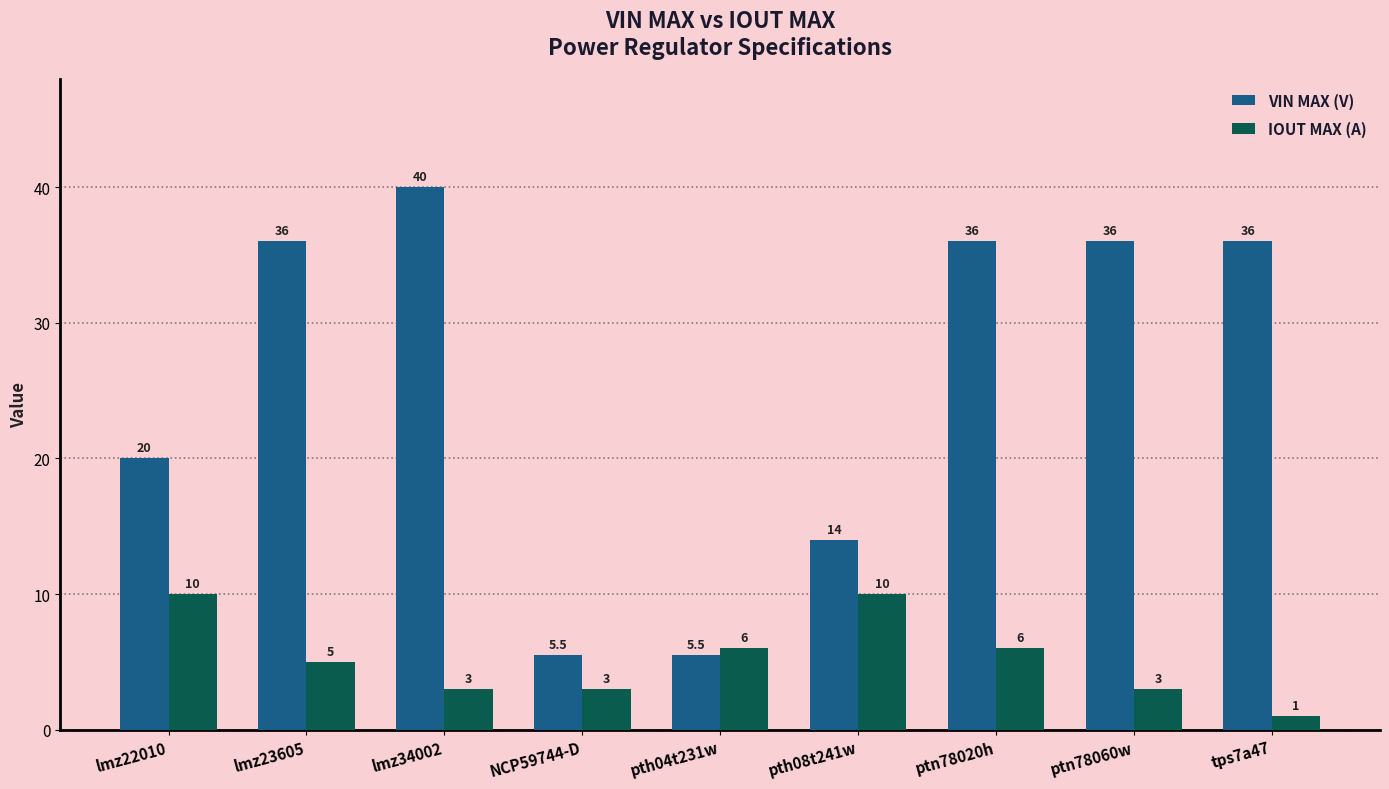

What is the label of the 7th bar from the right?

lmz34002